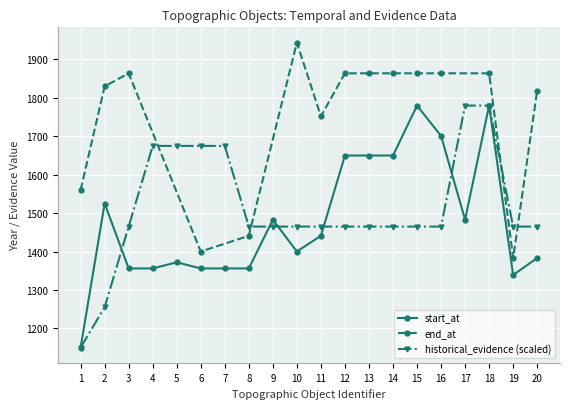

Is the value of start_at at 12 greater than the value of historical_evidence (scaled) at 1?

Yes